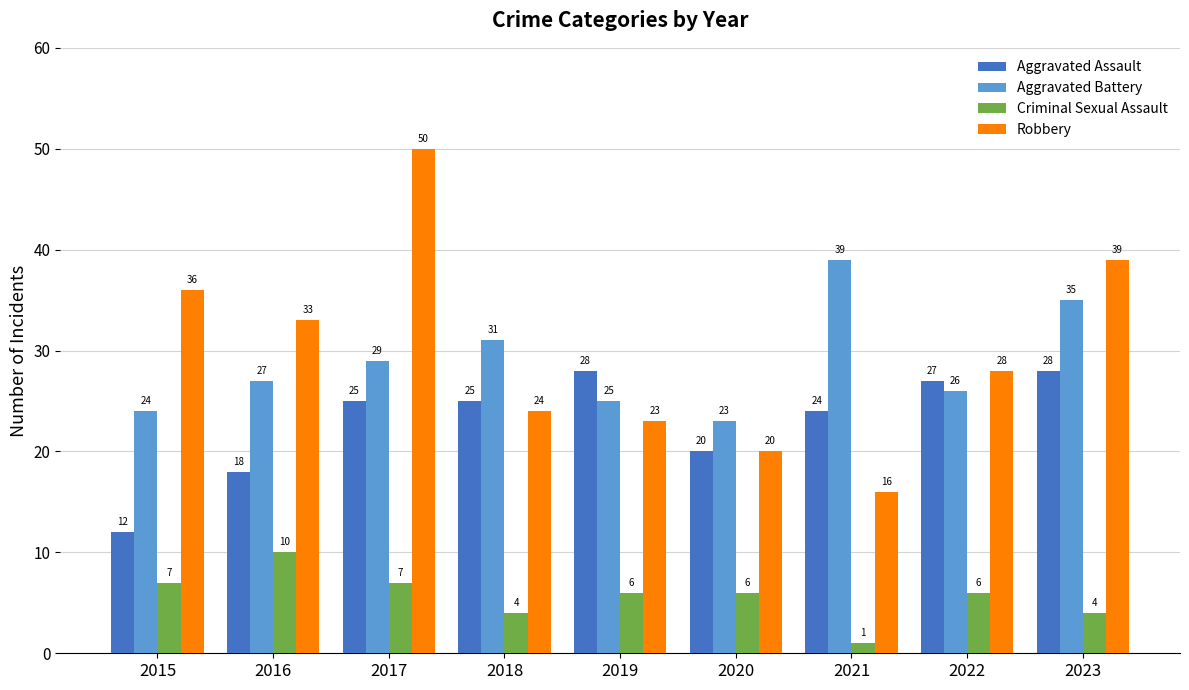

Count the Criminal Sexual Assault values in the range 4 to 7.

7